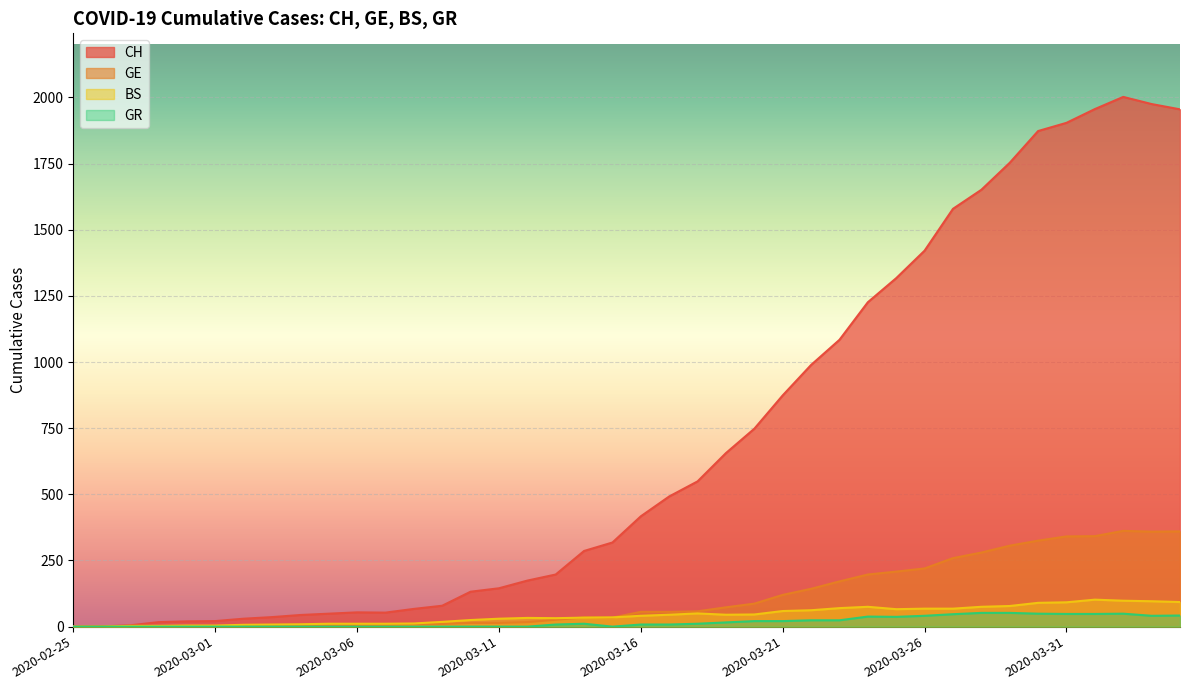

What is the label of the 31st point from the left?

2020-03-26